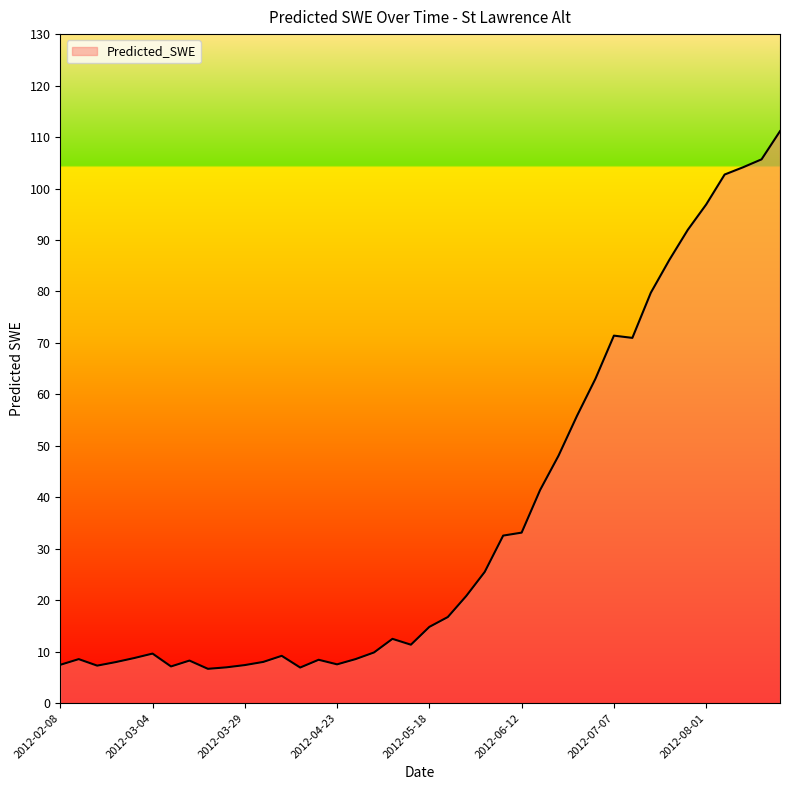

What is the maximum value shown in the chart?

111.1